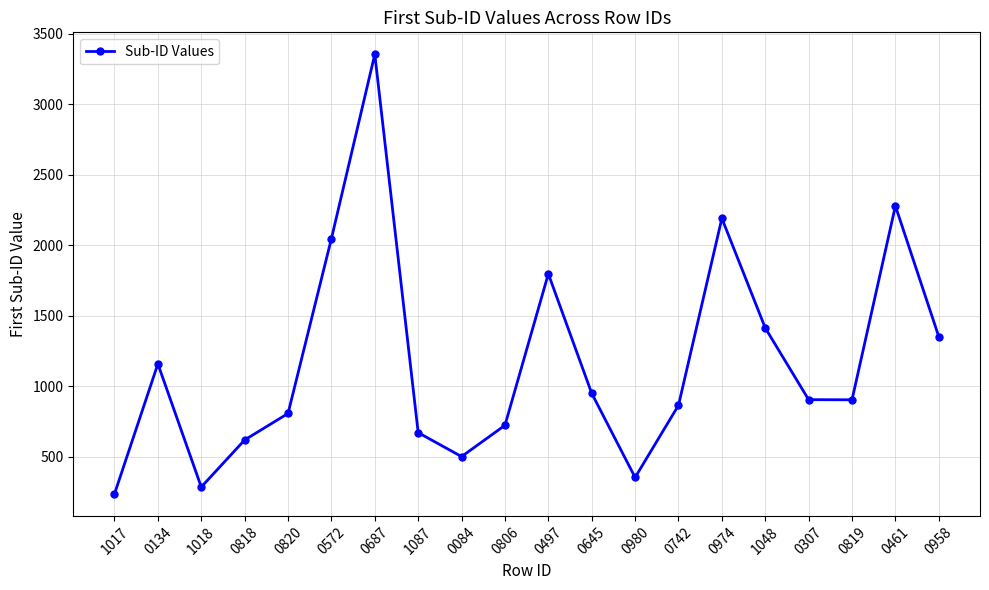

What is the sum of the values at 0572 and 1048?

3460